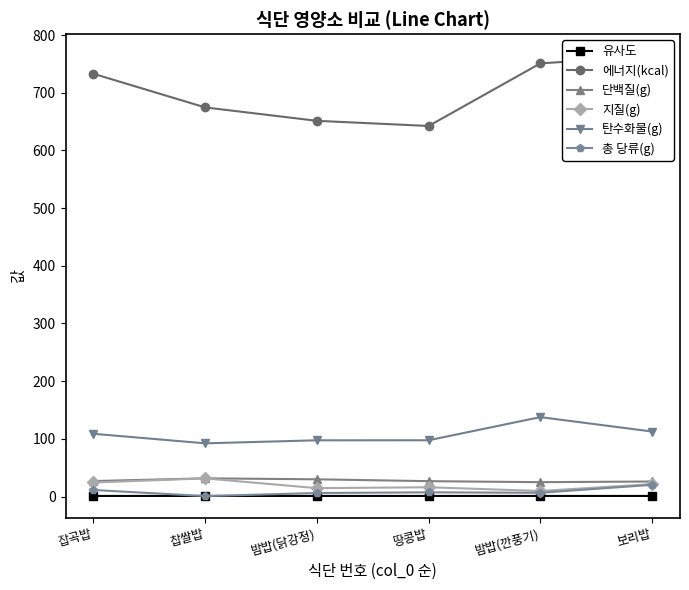

What is the difference between the second highest and second lowest values in the 지질(g) series?

9.8